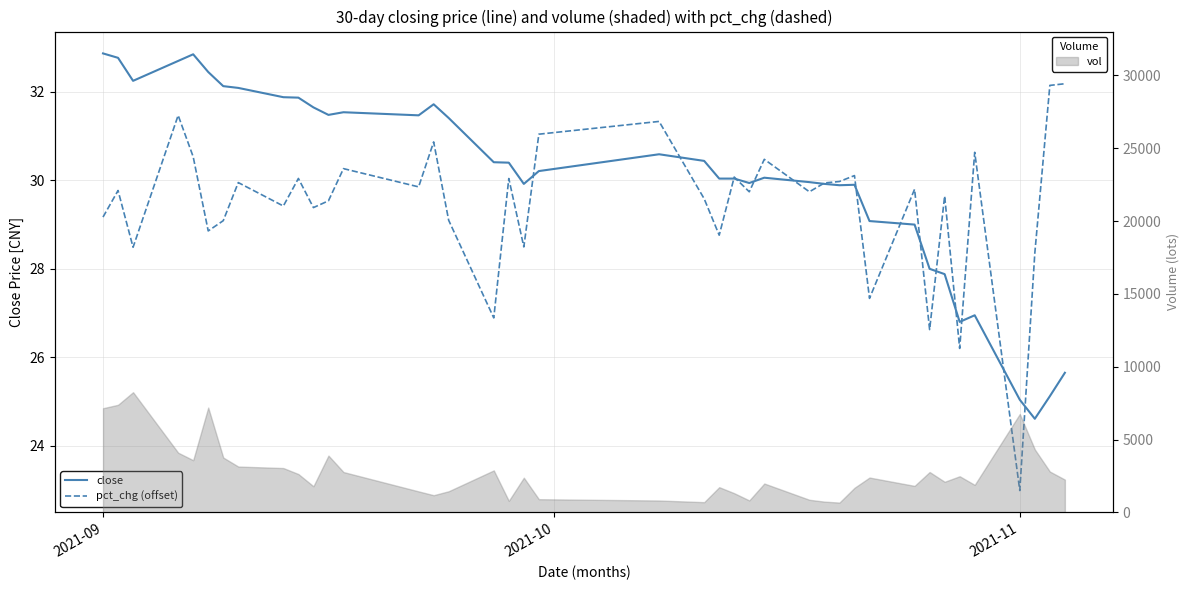

How many interior local peaks does the pct_chg (offset) series have?

14